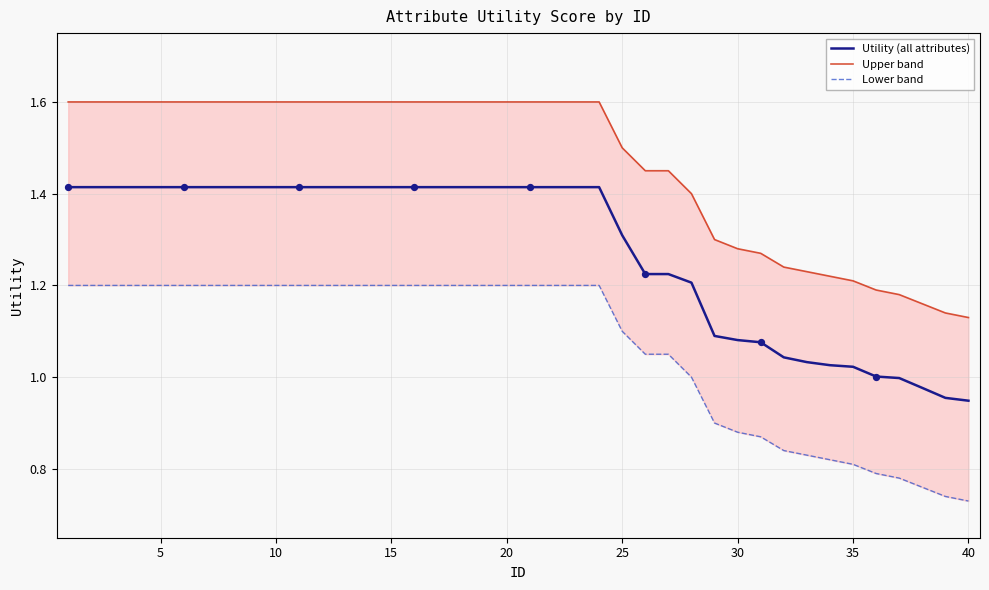

Which series reaches the minimum Y coordinate?

Lower band